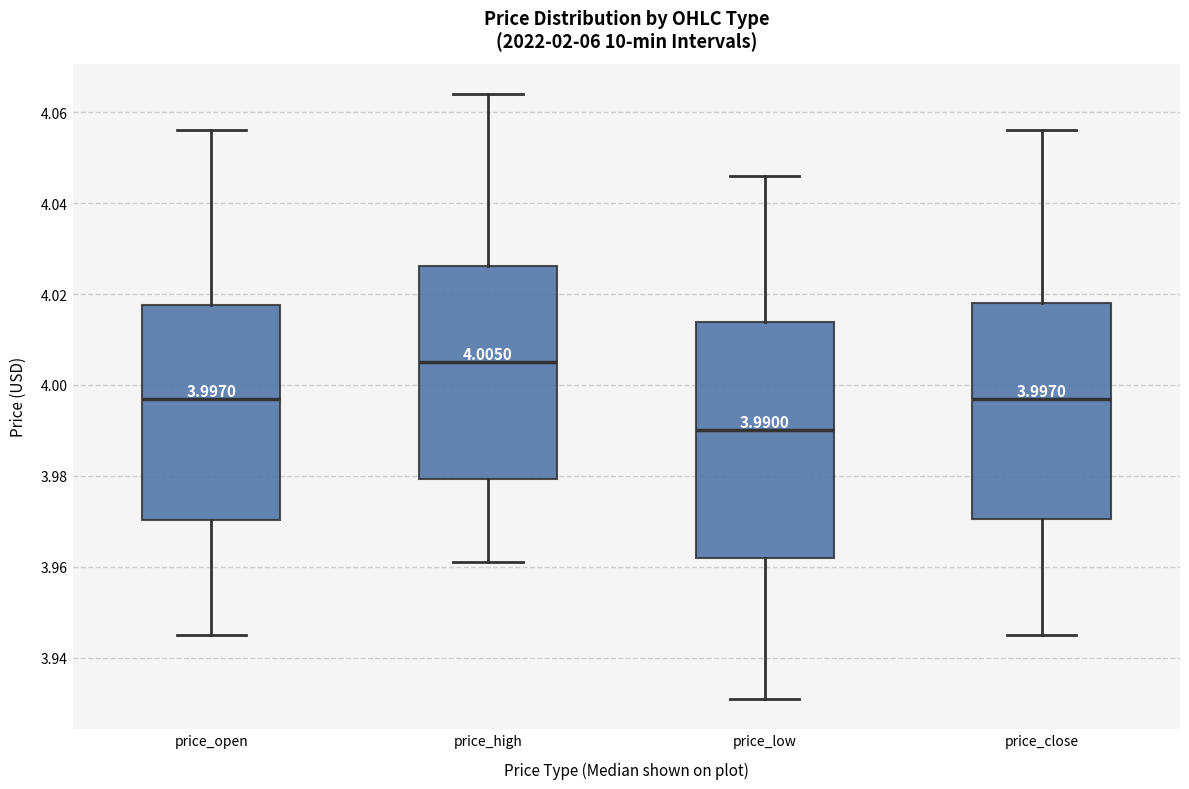

Which box has the highest median line?

price_high